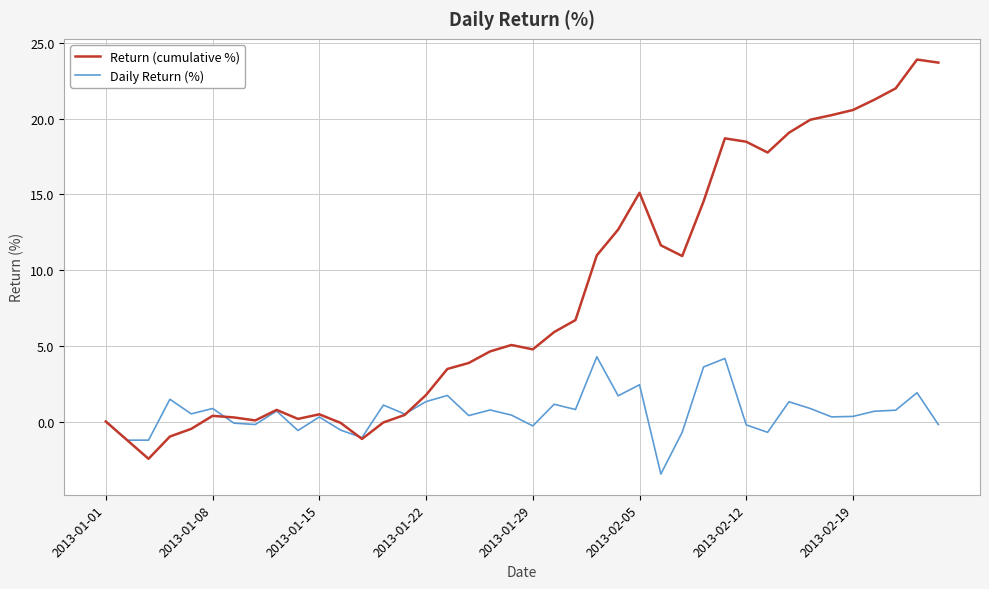

Rank the series by their maximum value, from lowest to highest.

Daily Return (%), Return (cumulative %)